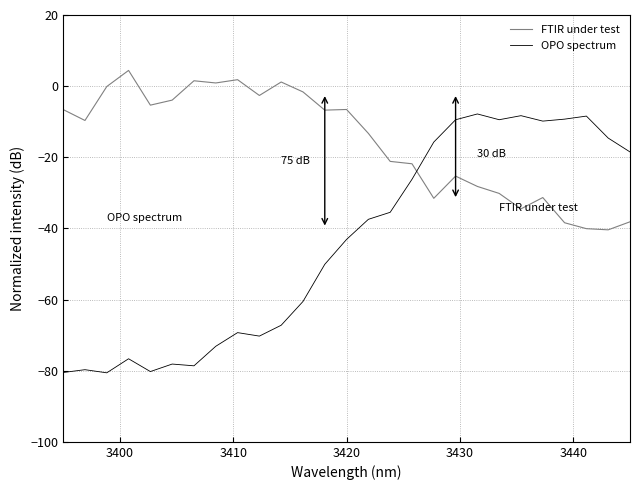

What are all the series names shown in the legend?

FTIR under test, OPO spectrum